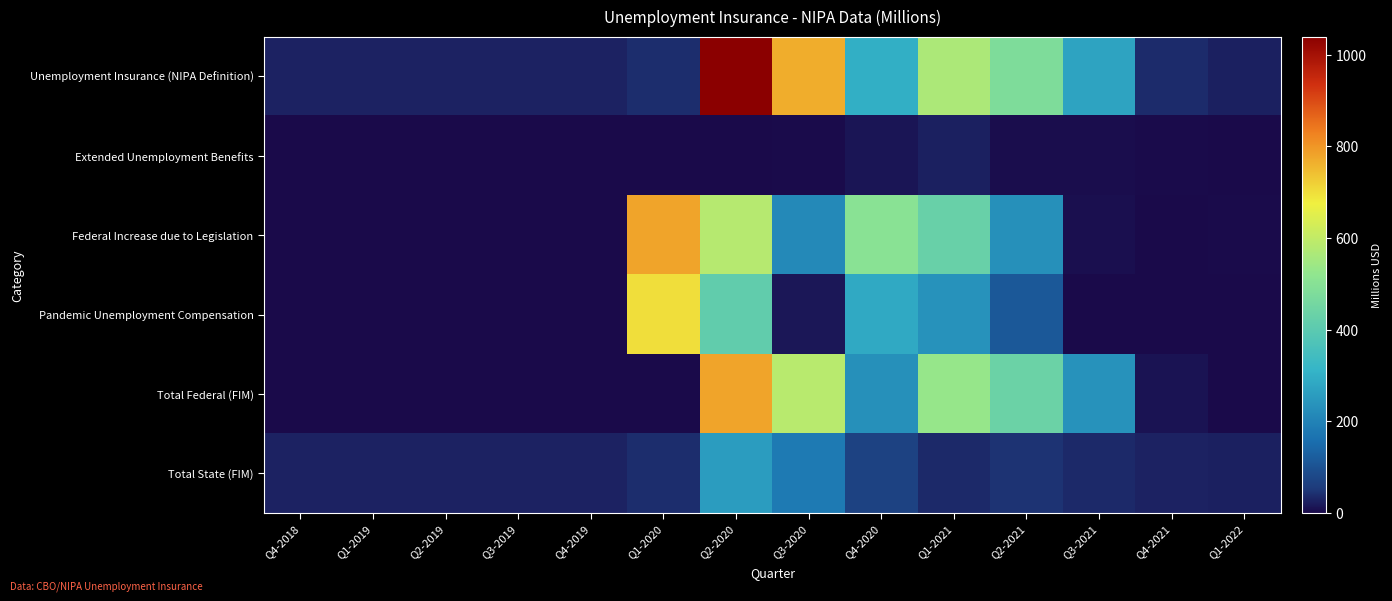

Reading left to right, what are all the values shown in this chart?

Unemployment Insurance (NIPA Definition): Q4-2018=27.1	Q1-2019=28.4	Q2-2019=27.8	Q3-2019=27.4	Q4-2019=26.8	Q1-2020=39.5	Q2-2020=1039.4	Q3-2020=767.8	Q4-2020=299.9	Q1-2021=565.8	Q2-2021=480.4	Q3-2021=272.3	Q4-2021=37.7	Q1-2022=25.1
Extended Unemployment Benefits: Q4-2018=0.0	Q1-2019=0.0	Q2-2019=0.0	Q3-2019=0.0	Q4-2019=0.0	Q1-2020=0.0	Q2-2020=0.1	Q3-2020=3.7	Q4-2020=12.9	Q1-2021=25.0	Q2-2021=5.8	Q3-2021=5.7	Q4-2021=2.4	Q1-2022=0.7
Federal Increase due to Legislation: Q4-2018=0.0	Q1-2019=0.0	Q2-2019=0.0	Q3-2019=0.0	Q4-2019=0.0	Q1-2020=779.7	Q2-2020=582.6	Q3-2020=216.5	Q4-2020=505.0	Q1-2021=429.6	Q2-2021=230.4	Q3-2021=8.1	Q4-2021=0.0	Q1-2022=2.7
Pandemic Unemployment Compensation: Q4-2018=0.0	Q1-2019=0.0	Q2-2019=0.0	Q3-2019=0.0	Q4-2019=0.0	Q1-2020=698.9	Q2-2020=413.9	Q3-2020=14.7	Q4-2020=286.9	Q1-2021=237.2	Q2-2021=113.2	Q3-2021=0.0	Q4-2021=0.0	Q1-2022=0.0
Total Federal (FIM): Q4-2018=0.0	Q1-2019=0.0	Q2-2019=0.0	Q3-2019=0.0	Q4-2019=0.0	Q1-2020=0.0	Q2-2020=779.8	Q3-2020=586.3	Q4-2020=229.4	Q1-2021=530.0	Q2-2021=435.4	Q3-2021=236.1	Q4-2021=10.5	Q1-2022=0.7
Total State (FIM): Q4-2018=27.1	Q1-2019=28.4	Q2-2019=27.8	Q3-2019=27.4	Q4-2019=26.8	Q1-2020=39.5	Q2-2020=259.6	Q3-2020=181.5	Q4-2020=70.5	Q1-2021=35.8	Q2-2021=45.0	Q3-2021=36.2	Q4-2021=27.2	Q1-2022=24.4